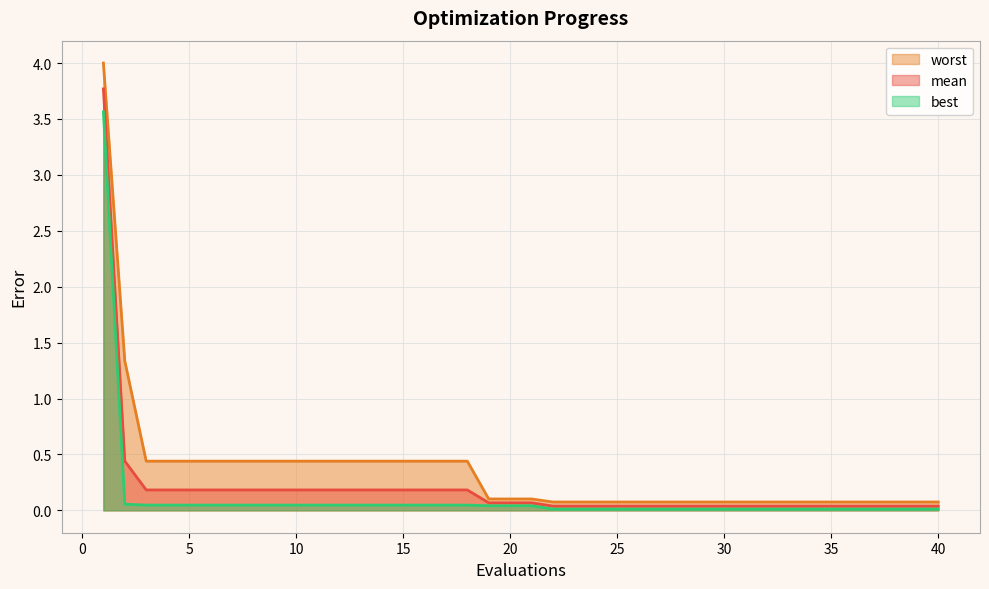

What is the sum of all best values?

4.7